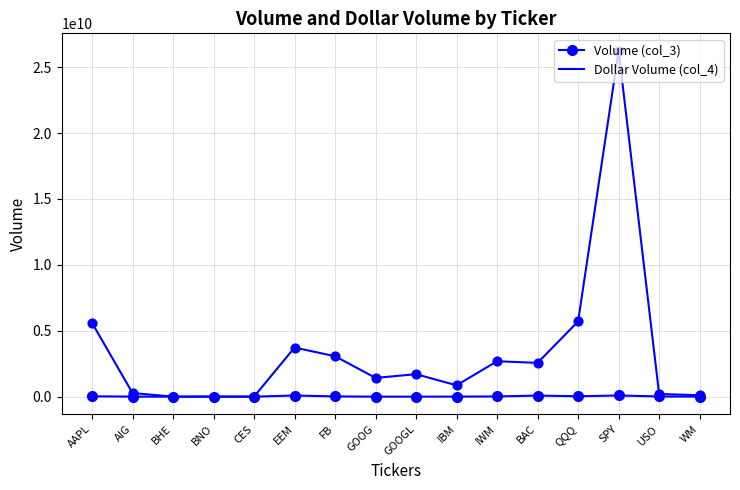

Which series has the largest total across all categories?

Dollar Volume (col_4)